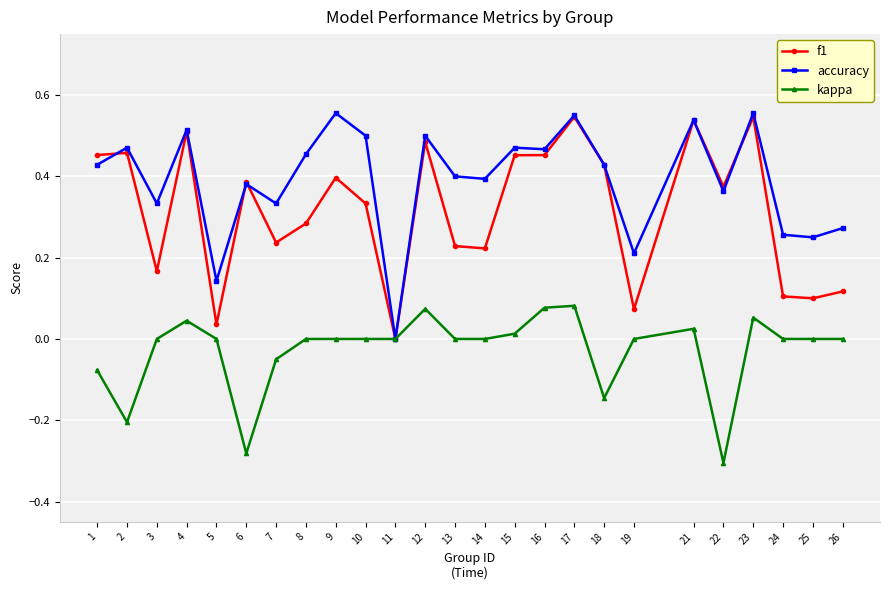

How many data points does each series have?

25